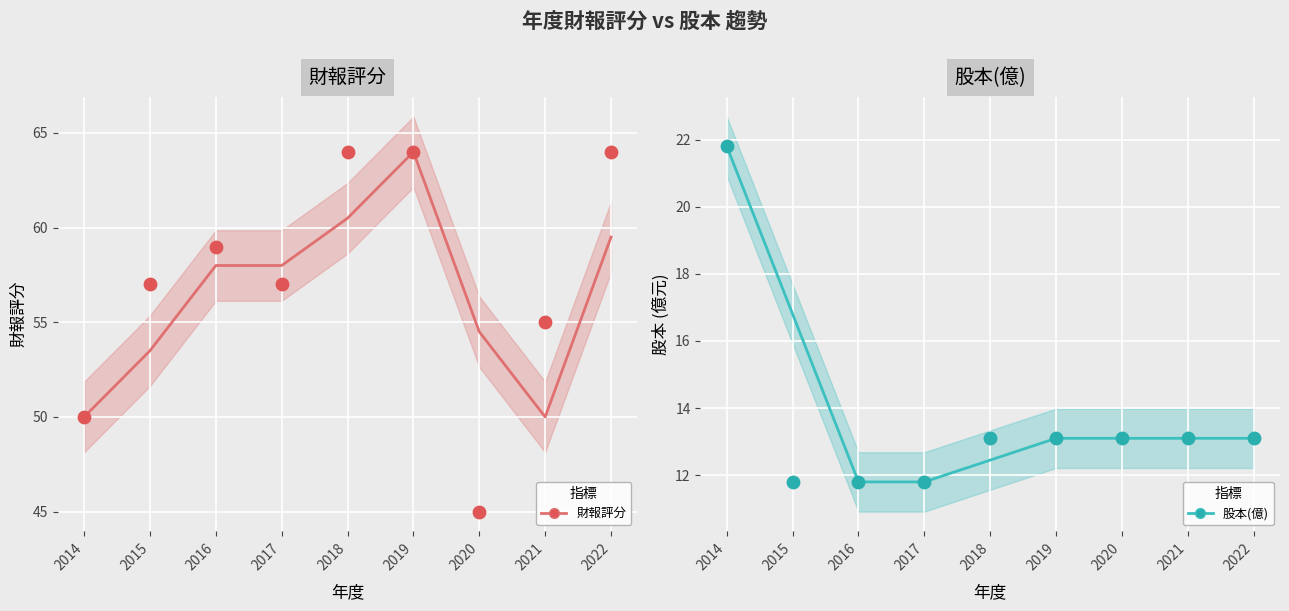

Which series has the largest Y range (max minus min)?

財報評分 (點)